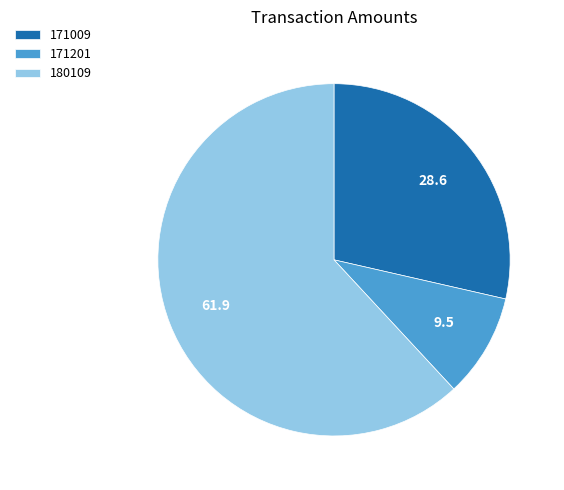

Between 180109 and 171009, which is larger?

180109